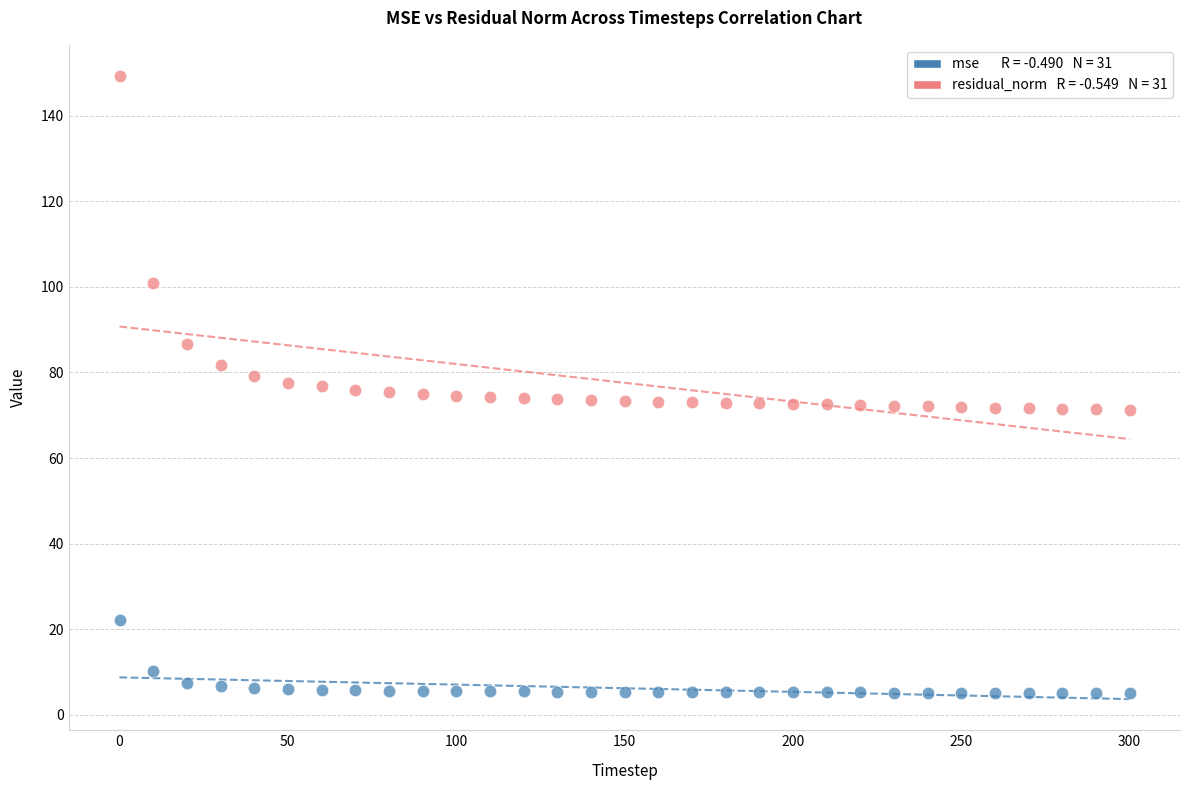

Across all data points, what is the range of Y values (max minus min)?

144.2